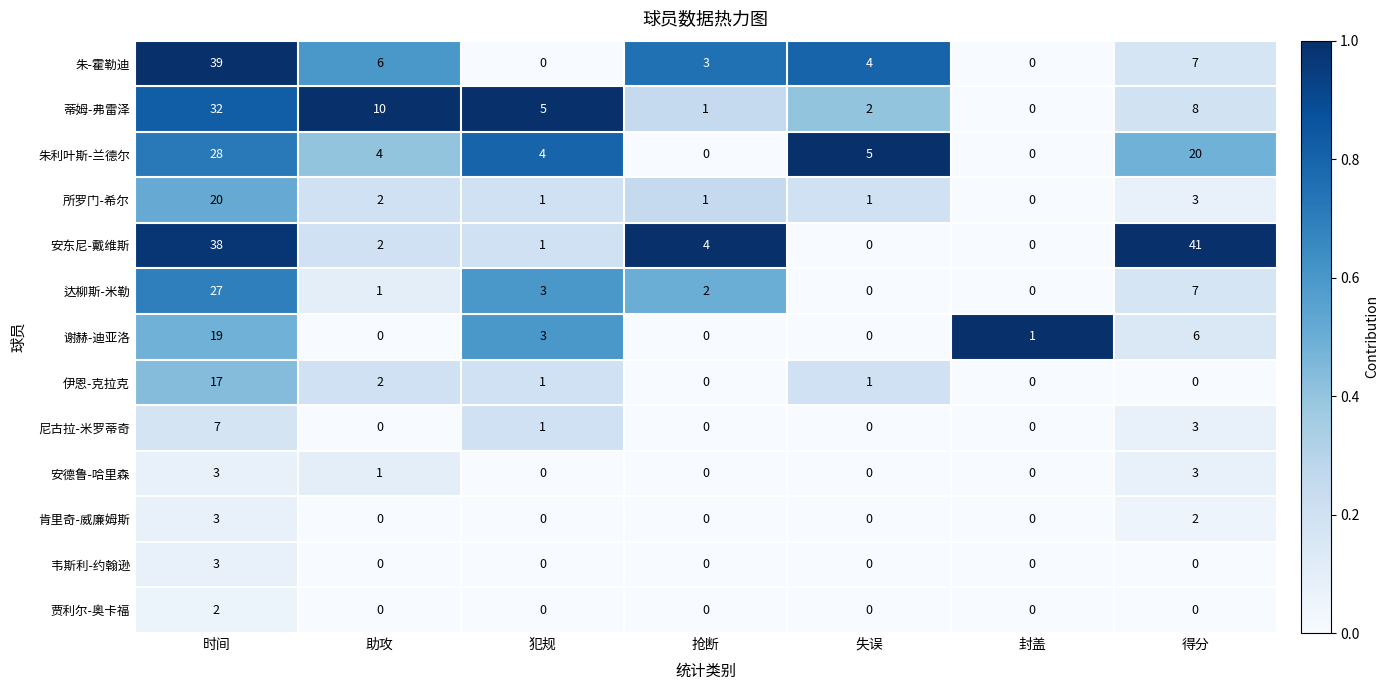

Which series has the widest spread of values?

安东尼-戴维斯